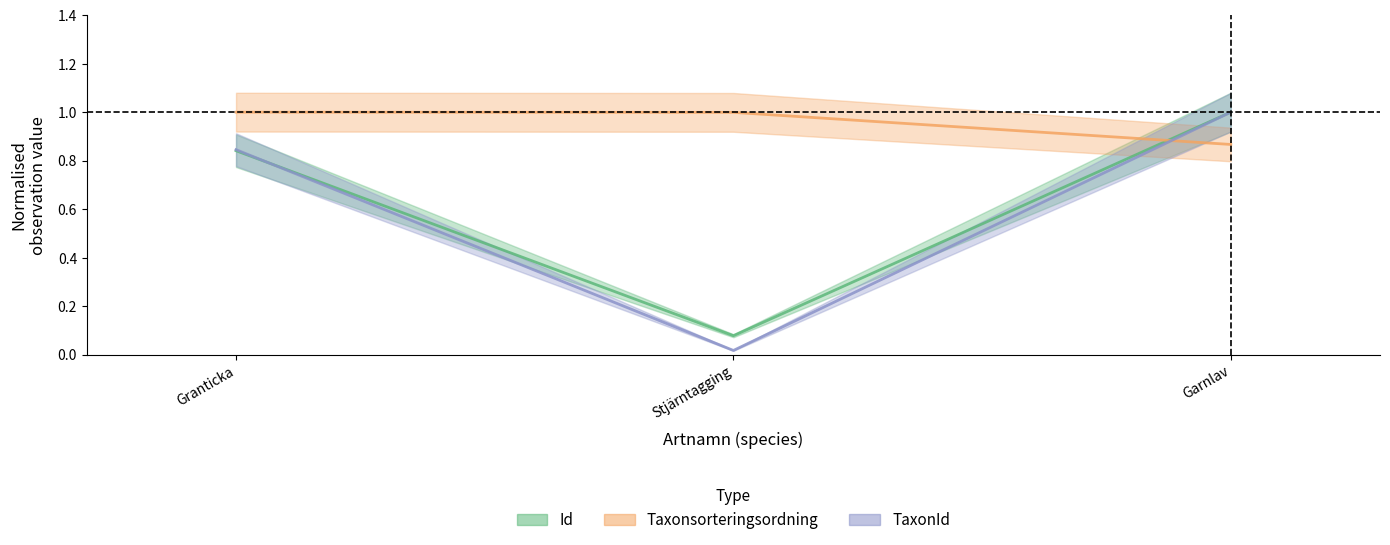

At which category is the sum across all series the highest?

Garnlav